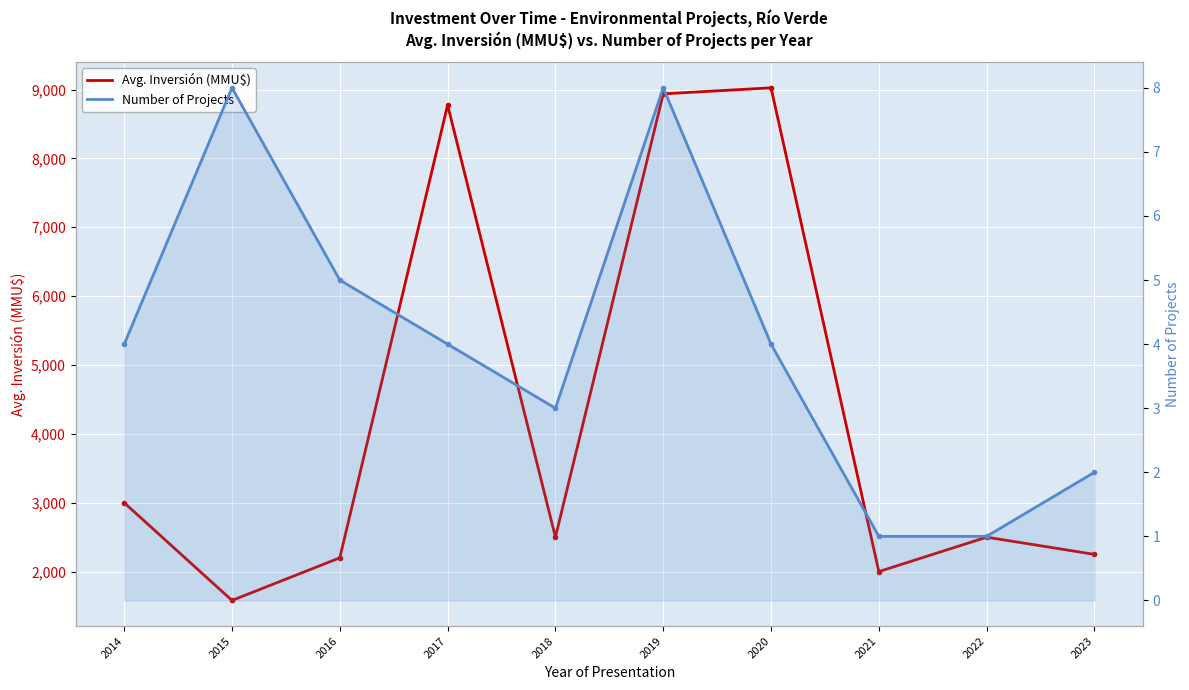

True or false: Avg. Inversión (MMU$) and Number of Projects cross at least once.

False